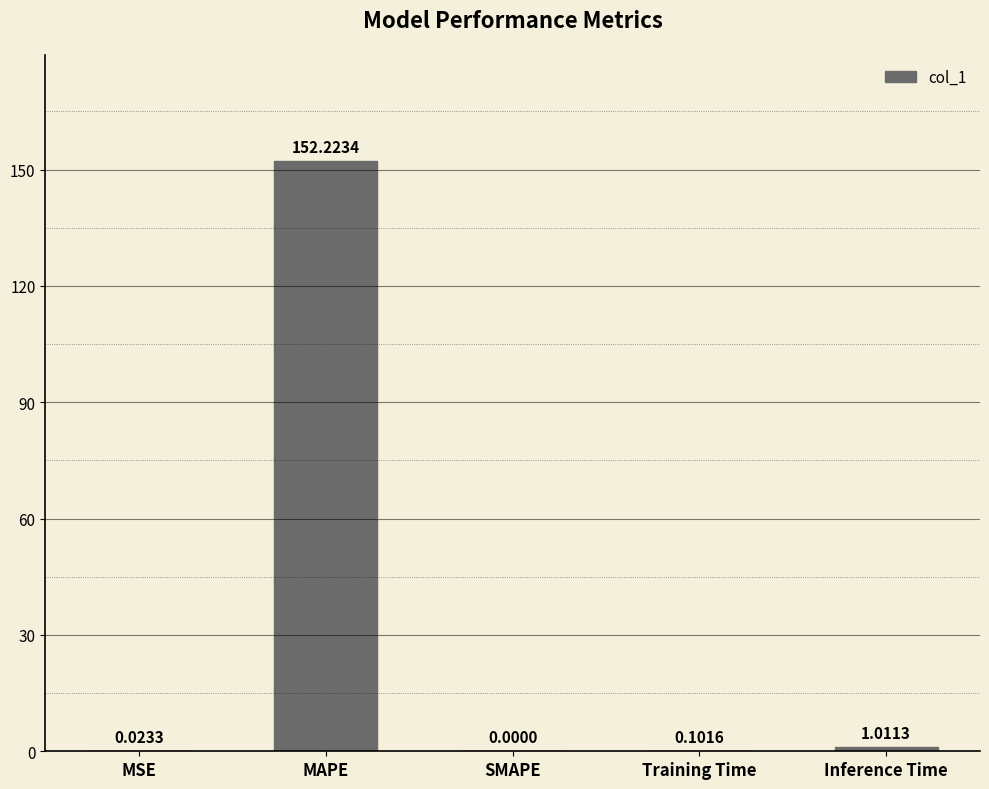

What is the sum of the values at MAPE and Inference Time?

153.2